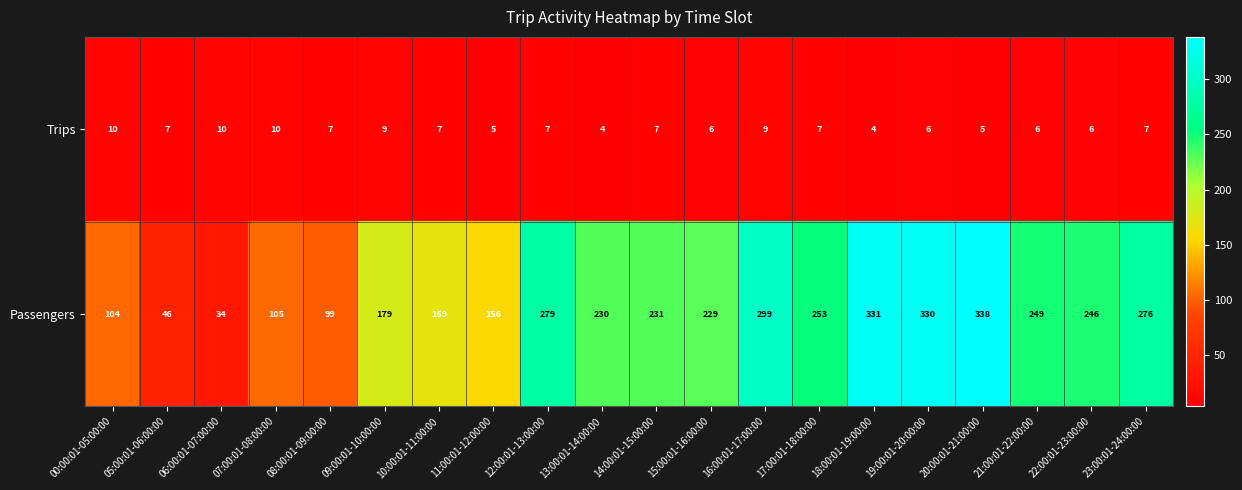

The value of Passengers at 07:00:01-08:00:00 is 105. True or false?

True